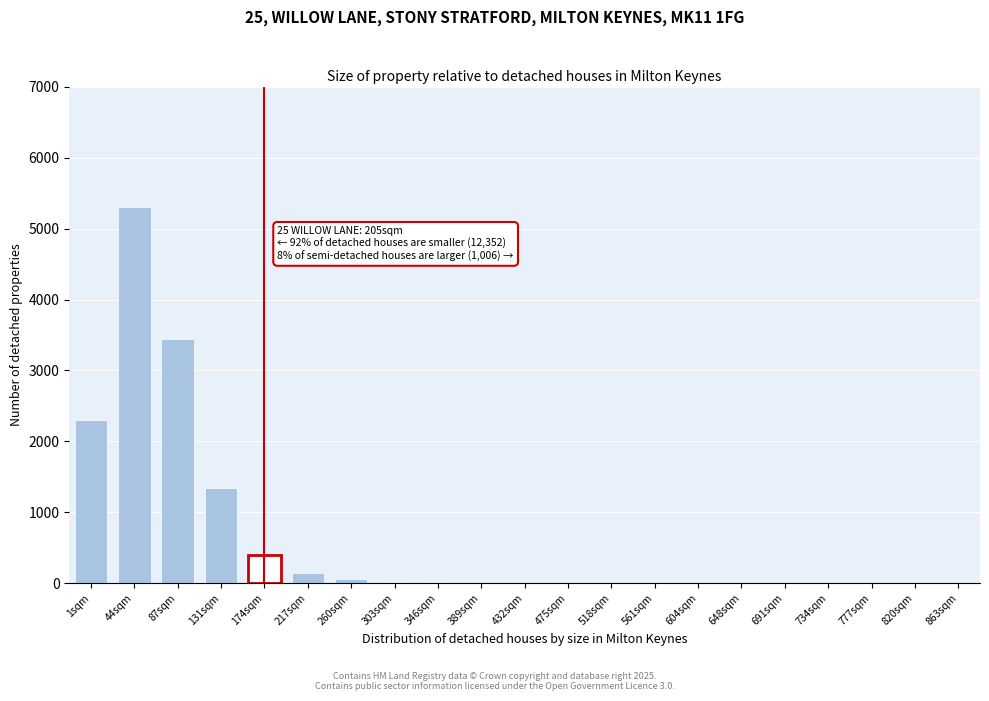

Which label corresponds to the largest value in the chart?

44sqm